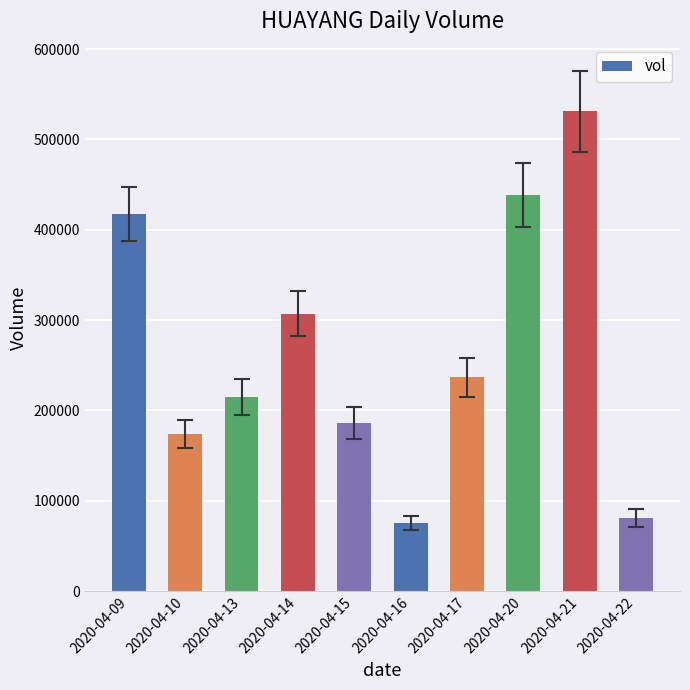

What is the ratio of the value at 2020-04-16 to the value at 2020-04-09?

0.2